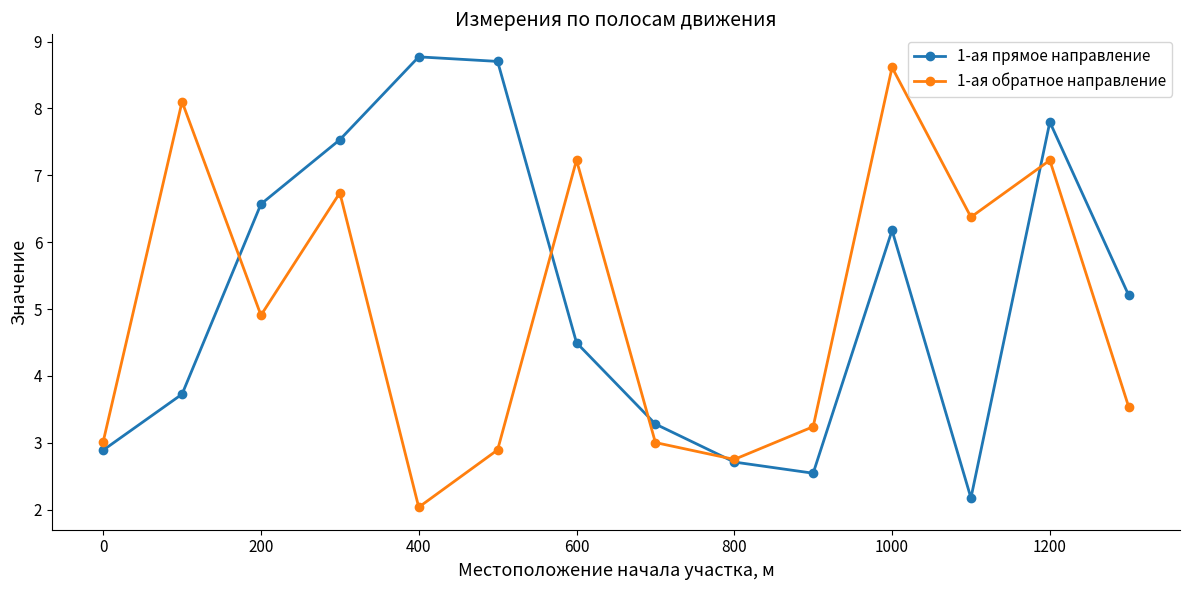

What is the lowest value of the 1-ая прямое направление series?

2.2